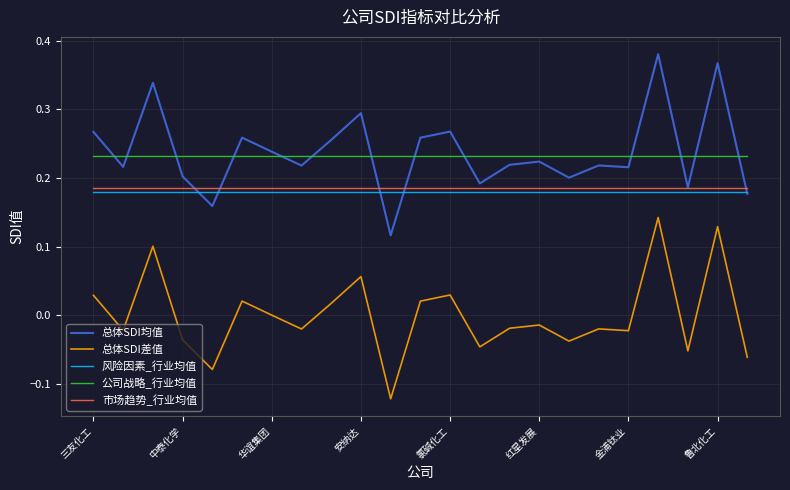

True or false: 总体SDI差值 and 公司战略_行业均值 cross at least once.

False